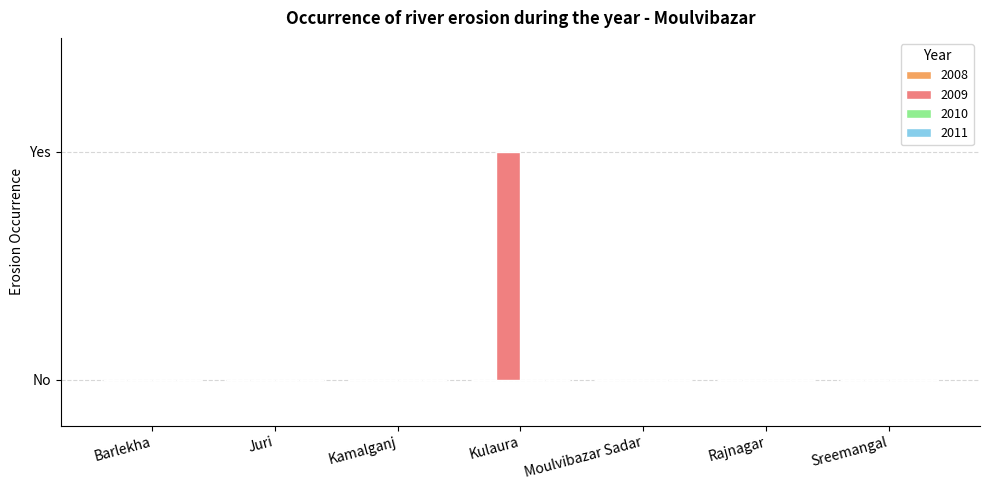

Reading left to right, extract all data points from this chart.

2008: Barlekha=0	Juri=0	Kamalganj=0	Kulaura=0	Moulvibazar Sadar=0	Rajnagar=0	Sreemangal=0
2009: Barlekha=0	Juri=0	Kamalganj=0	Kulaura=1	Moulvibazar Sadar=0	Rajnagar=0	Sreemangal=0
2010: Barlekha=0	Juri=0	Kamalganj=0	Kulaura=0	Moulvibazar Sadar=0	Rajnagar=0	Sreemangal=0
2011: Barlekha=0	Juri=0	Kamalganj=0	Kulaura=0	Moulvibazar Sadar=0	Rajnagar=0	Sreemangal=0